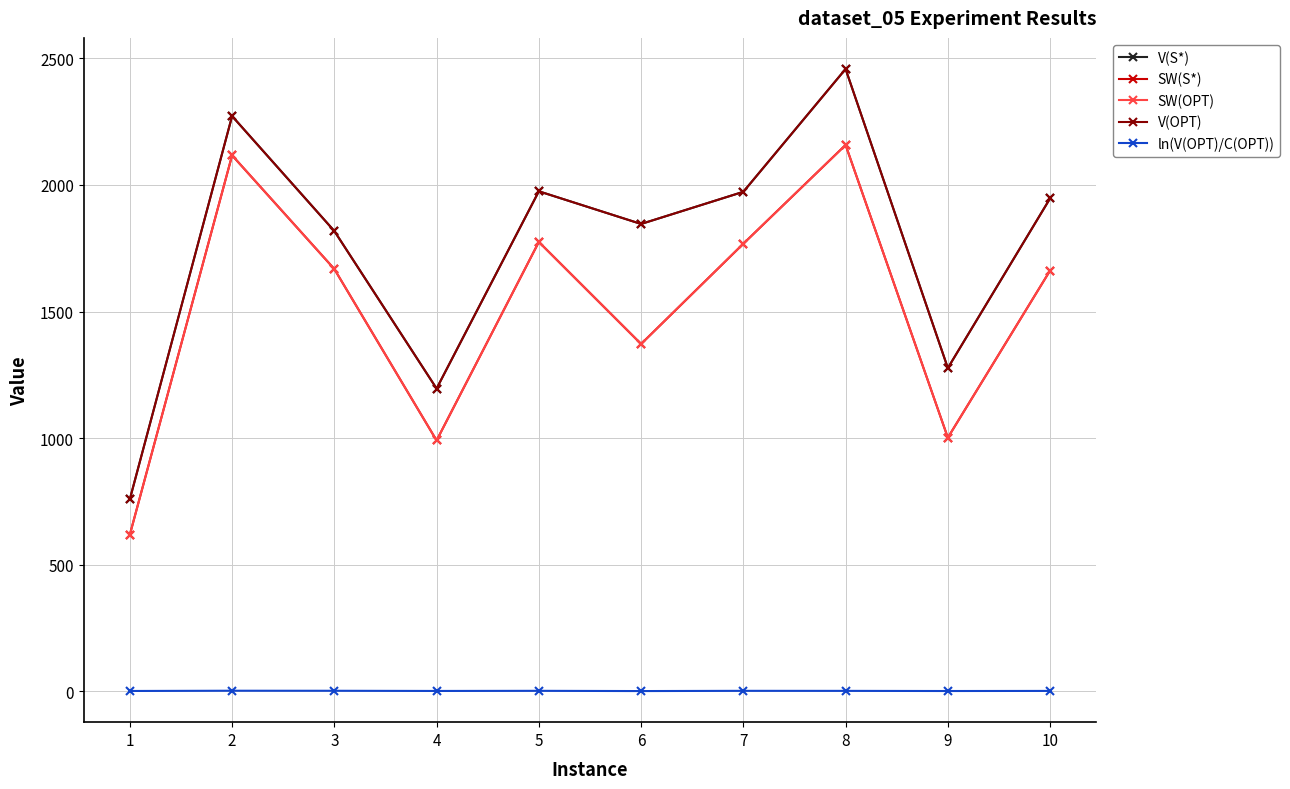

What is the value of the SW(S*) point at the 6th from the left?

1372.0